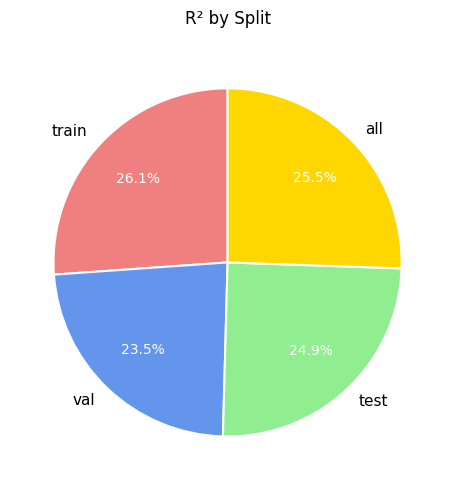

How many slices are in this pie chart?

4